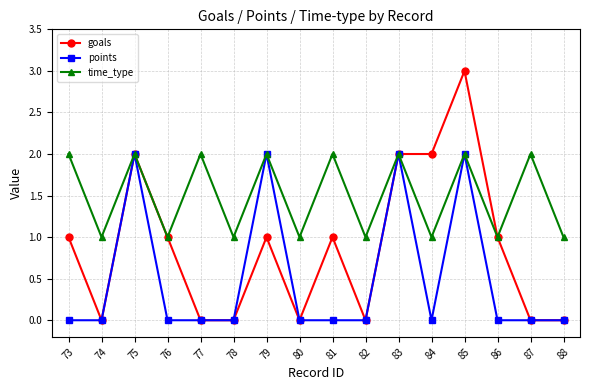

At which category is the sum across all series the highest?

85